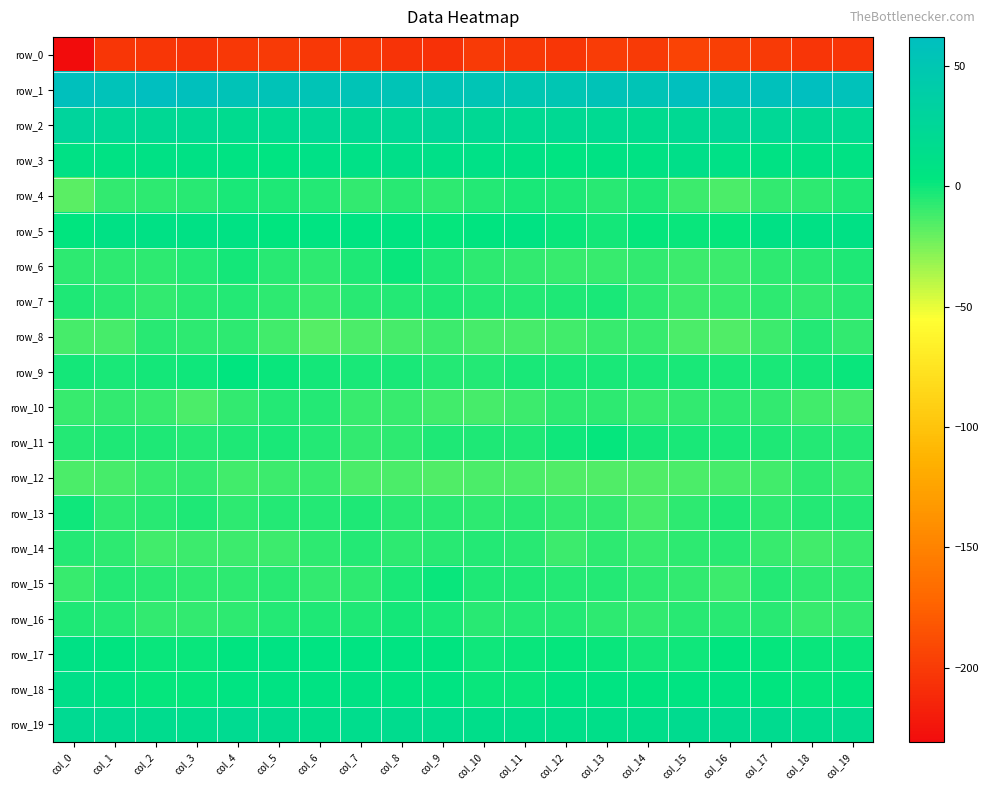

Reading right to left, extract all data points from this chart.

row_0: col_19=-204.5	col_18=-204.2	col_17=-200.5	col_16=-196.8	col_15=-195.1	col_14=-200.2	col_13=-199.1	col_12=-202.3	col_11=-201.2	col_10=-200.6	col_9=-206.3	col_8=-204.7	col_7=-202.0	col_6=-201.7	col_5=-201.0	col_4=-201.5	col_3=-205.4	col_2=-202.3	col_1=-202.4	col_0=-230.8
row_1: col_19=57.0	col_18=61.9	col_17=57.4	col_16=58.1	col_15=59.7	col_14=53.9	col_13=53.9	col_12=51.2	col_11=48.5	col_10=52.1	col_9=53.9	col_8=53.0	col_7=52.8	col_6=53.8	col_5=54.8	col_4=54.3	col_3=59.5	col_2=61.2	col_1=55.4	col_0=59.5
row_2: col_19=20.4	col_18=21.7	col_17=23.3	col_16=26.4	col_15=20.9	col_14=17.5	col_13=19.8	col_12=21.9	col_11=20.2	col_10=22.8	col_9=27.1	col_8=23.1	col_7=22.9	col_6=23.6	col_5=19.2	col_4=18.0	col_3=21.8	col_2=21.9	col_1=24.1	col_0=29.3
row_3: col_19=8.0	col_18=9.3	col_17=7.2	col_16=10.0	col_15=11.9	col_14=7.9	col_13=7.9	col_12=5.5	col_11=8.2	col_10=10.0	col_9=11.3	col_8=12.7	col_7=9.7	col_6=9.6	col_5=5.2	col_4=6.9	col_3=8.4	col_2=8.7	col_1=7.1	col_0=9.3
row_4: col_19=-4.0	col_18=-7.4	col_17=-7.9	col_16=-14.2	col_15=-10.1	col_14=-4.1	col_13=-5.7	col_12=-4.3	col_11=-2.4	col_10=-4.4	col_9=-7.1	col_8=-6.0	col_7=-8.5	col_6=-4.9	col_5=-3.7	col_4=-2.2	col_3=-5.9	col_2=-7.4	col_1=-8.8	col_0=-17.3
row_5: col_19=8.8	col_18=8.5	col_17=9.0	col_16=2.2	col_15=0.9	col_14=1.5	col_13=-1.2	col_12=1.1	col_11=6.9	col_10=3.6	col_9=2.3	col_8=5.4	col_7=5.2	col_6=5.6	col_5=2.7	col_4=7.9	col_3=8.2	col_2=9.2	col_1=8.3	col_0=2.9
row_6: col_19=-3.9	col_18=-6.5	col_17=-7.3	col_16=-10.9	col_15=-10.4	col_14=-8.2	col_13=-9.2	col_12=-9.8	col_11=-8.8	col_10=-7.6	col_9=-4.1	col_8=0.5	col_7=-3.3	col_6=-7.4	col_5=-6.5	col_4=-1.9	col_3=-5.2	col_2=-6.9	col_1=-6.9	col_0=-6.9
row_7: col_19=-5.8	col_18=-8.0	col_17=-6.8	col_16=-9.5	col_15=-10.8	col_14=-7.1	col_13=-3.1	col_12=-3.6	col_11=-5.0	col_10=-5.3	col_9=-3.7	col_8=-5.0	col_7=-6.4	col_6=-9.7	col_5=-7.0	col_4=-4.8	col_3=-6.5	col_2=-8.2	col_1=-5.6	col_0=-3.6
row_8: col_19=-7.9	col_18=-5.5	col_17=-11.0	col_16=-15.2	col_15=-13.8	col_14=-9.5	col_13=-9.0	col_12=-11.7	col_11=-12.5	col_10=-13.1	col_9=-11.0	col_8=-13.1	col_7=-14.5	col_6=-15.9	col_5=-11.3	col_4=-7.5	col_3=-7.1	col_2=-6.6	col_1=-12.5	col_0=-13.1
row_9: col_19=0.5	col_18=-1.3	col_17=-2.4	col_16=-2.3	col_15=-2.1	col_14=-3.1	col_13=-3.2	col_12=-2.2	col_11=-2.4	col_10=-5.4	col_9=-5.3	col_8=-2.6	col_7=-2.6	col_6=-1.6	col_5=0.9	col_4=2.7	col_3=-0.6	col_2=-1.4	col_1=-2.3	col_0=-2.1
row_10: col_19=-12.9	col_18=-11.7	col_17=-8.7	col_16=-7.1	col_15=-8.6	col_14=-9.5	col_13=-7.7	col_12=-7.6	col_11=-10.5	col_10=-13.2	col_9=-11.5	col_8=-10.1	col_7=-9.4	col_6=-4.8	col_5=-5.4	col_4=-8.1	col_3=-13.9	col_2=-10.0	col_1=-8.4	col_0=-9.3
row_11: col_19=-4.8	col_18=-5.0	col_17=-3.3	col_16=-2.4	col_15=-3.0	col_14=-1.3	col_13=2.4	col_12=-0.8	col_11=-3.8	col_10=-4.3	col_9=-4.3	col_8=-7.2	col_7=-8.6	col_6=-5.1	col_5=-3.2	col_4=-3.5	col_3=-5.2	col_2=-4.3	col_1=-3.6	col_0=-5.2
row_12: col_19=-9.5	col_18=-7.8	col_17=-11.7	col_16=-12.6	col_15=-13.8	col_14=-15.5	col_13=-14.9	col_12=-14.8	col_11=-13.6	col_10=-14.0	col_9=-15.2	col_8=-14.3	col_7=-14.0	col_6=-10.0	col_5=-10.6	col_4=-12.3	col_3=-8.1	col_2=-9.0	col_1=-13.3	col_0=-14.0
row_13: col_19=-4.7	col_18=-4.5	col_17=-7.3	col_16=-3.6	col_15=-7.1	col_14=-12.7	col_13=-8.4	col_12=-8.1	col_11=-6.5	col_10=-7.2	col_9=-6.1	col_8=-6.1	col_7=-4.2	col_6=-4.9	col_5=-4.9	col_4=-7.2	col_3=-3.6	col_2=-6.1	col_1=-6.7	col_0=-0.8
row_14: col_19=-9.7	col_18=-11.4	col_17=-9.1	col_16=-6.0	col_15=-6.8	col_14=-10.0	col_13=-7.1	col_12=-10.6	col_11=-5.7	col_10=-4.9	col_9=-5.7	col_8=-7.6	col_7=-4.9	col_6=-7.7	col_5=-10.5	col_4=-10.1	col_3=-10.3	col_2=-11.3	col_1=-7.6	col_0=-5.3
row_15: col_19=-7.7	col_18=-7.1	col_17=-5.1	col_16=-10.7	col_15=-7.9	col_14=-7.1	col_13=-5.3	col_12=-4.5	col_11=-3.8	col_10=-3.5	col_9=0.4	col_8=-2.4	col_7=-6.8	col_6=-8.4	col_5=-6.6	col_4=-6.7	col_3=-7.6	col_2=-6.0	col_1=-5.4	col_0=-9.1
row_16: col_19=-7.9	col_18=-9.2	col_17=-6.5	col_16=-6.2	col_15=-6.1	col_14=-8.2	col_13=-7.7	col_12=-5.3	col_11=-4.7	col_10=-6.5	col_9=-2.7	col_8=-1.1	col_7=-3.8	col_6=-3.5	col_5=-5.4	col_4=-7.2	col_3=-8.0	col_2=-8.8	col_1=-4.6	col_0=-4.3
row_17: col_19=1.3	col_18=1.2	col_17=1.3	col_16=3.2	col_15=-0.7	col_14=-1.1	col_13=0.7	col_12=2.4	col_11=1.3	col_10=-0.1	col_9=4.8	col_8=5.1	col_7=5.6	col_6=5.2	col_5=6.2	col_4=3.7	col_3=1.1	col_2=0.9	col_1=3.9	col_0=9.1
row_18: col_19=3.3	col_18=2.0	col_17=3.5	col_16=6.6	col_15=4.9	col_14=3.9	col_13=5.5	col_12=5.7	col_11=1.0	col_10=1.0	col_9=5.6	col_8=5.6	col_7=7.8	col_6=6.8	col_5=6.8	col_4=5.4	col_3=2.5	col_2=2.2	col_1=6.3	col_0=12.0
row_19: col_19=16.7	col_18=16.1	col_17=18.0	col_16=18.3	col_15=17.6	col_14=13.3	col_13=12.5	col_12=12.1	col_11=13.3	col_10=13.1	col_9=15.8	col_8=17.1	col_7=15.7	col_6=13.8	col_5=16.2	col_4=18.6	col_3=15.6	col_2=17.1	col_1=18.6	col_0=20.6